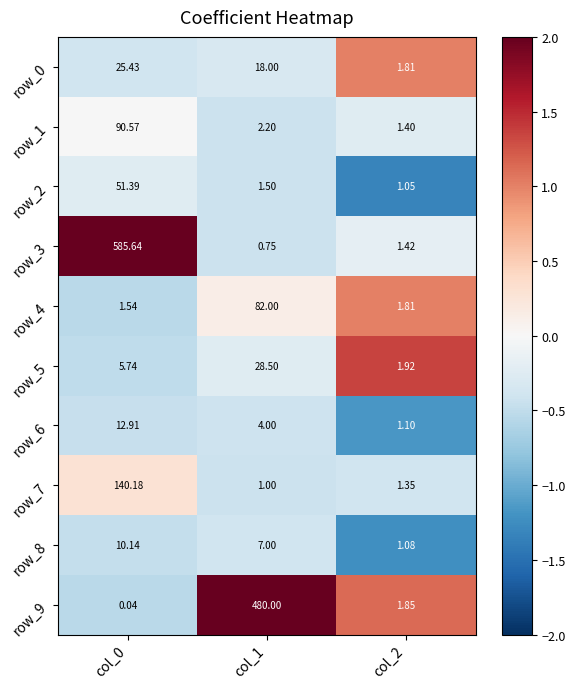

Is the value of row_7 at col_0 greater than the value of row_6 at col_2?

Yes